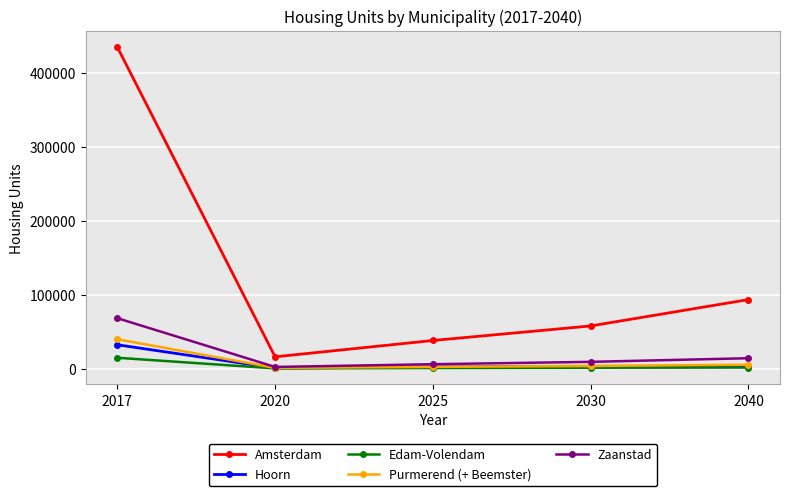

At 2017, list the series in order from largest to smallest.

Amsterdam, Zaanstad, Purmerend (+ Beemster), Hoorn, Edam-Volendam